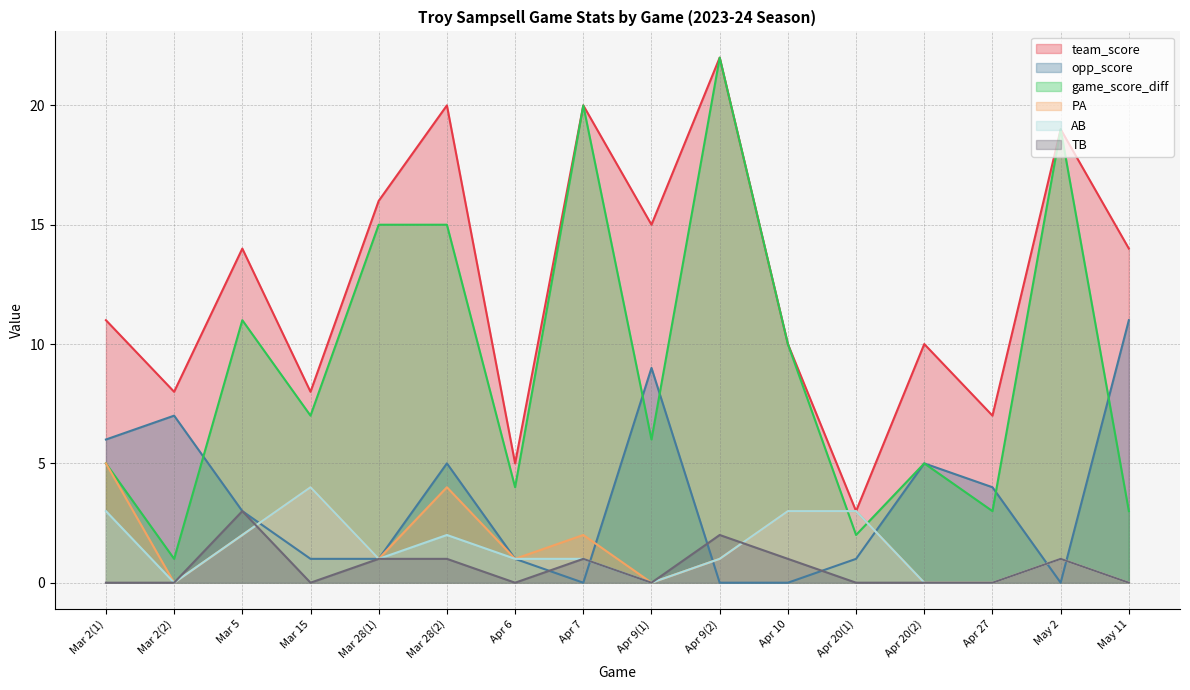

At how many categories does at least one series exceed 16?

4